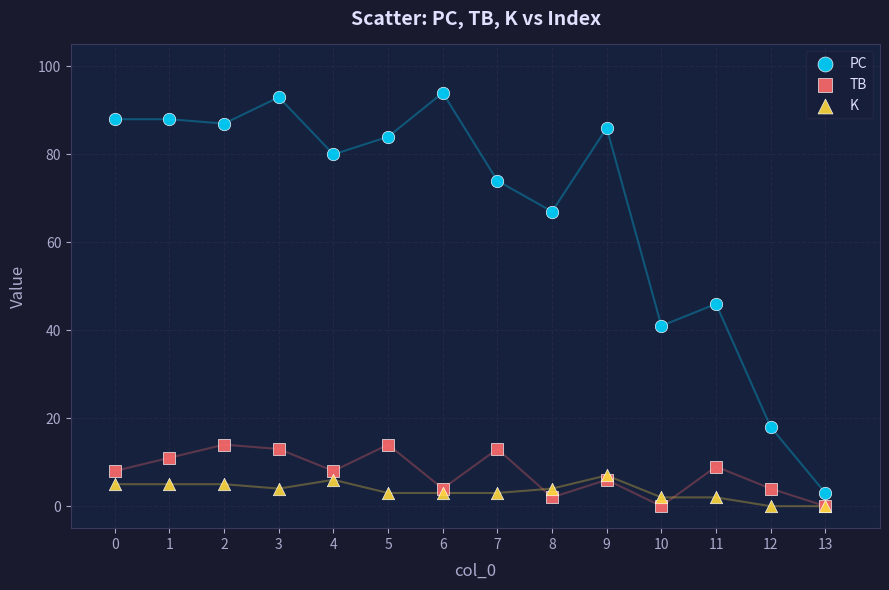

Which series reaches the maximum Y coordinate?

PC